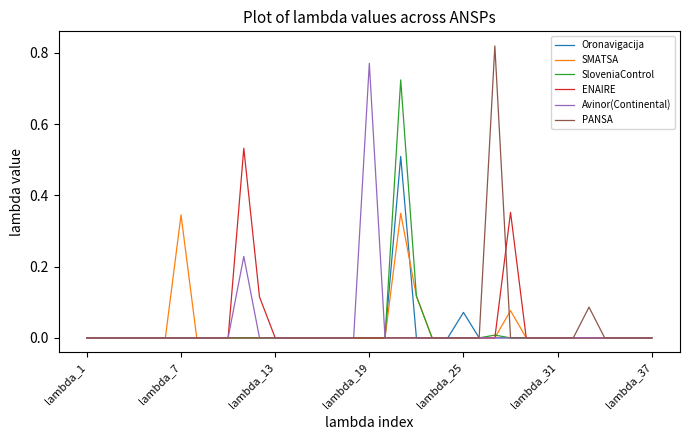

Which series has the largest range (max minus min)?

PANSA